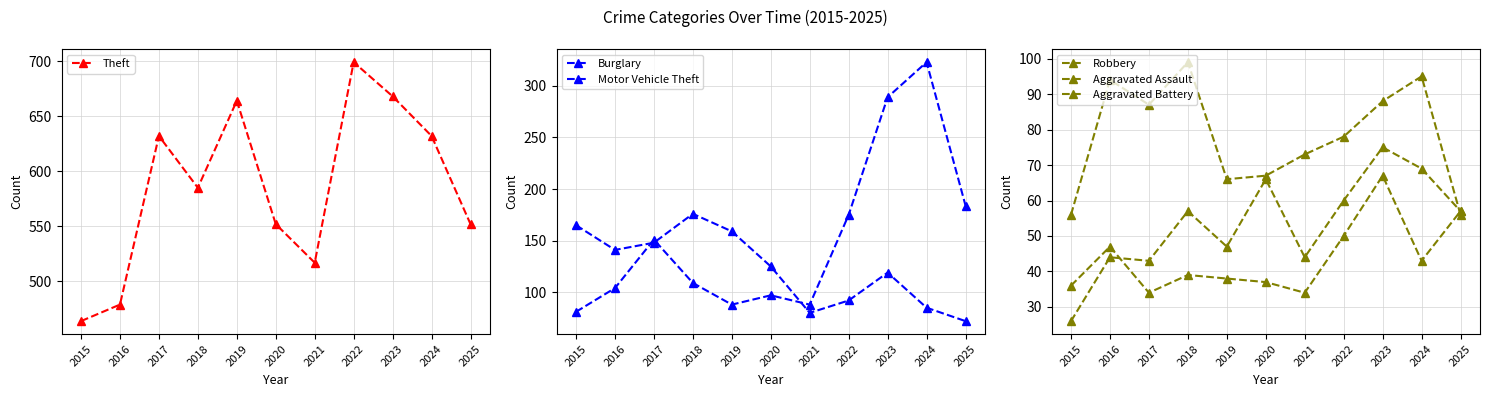

The value of Aggravated Assault at 2019 is 47. True or false?

True